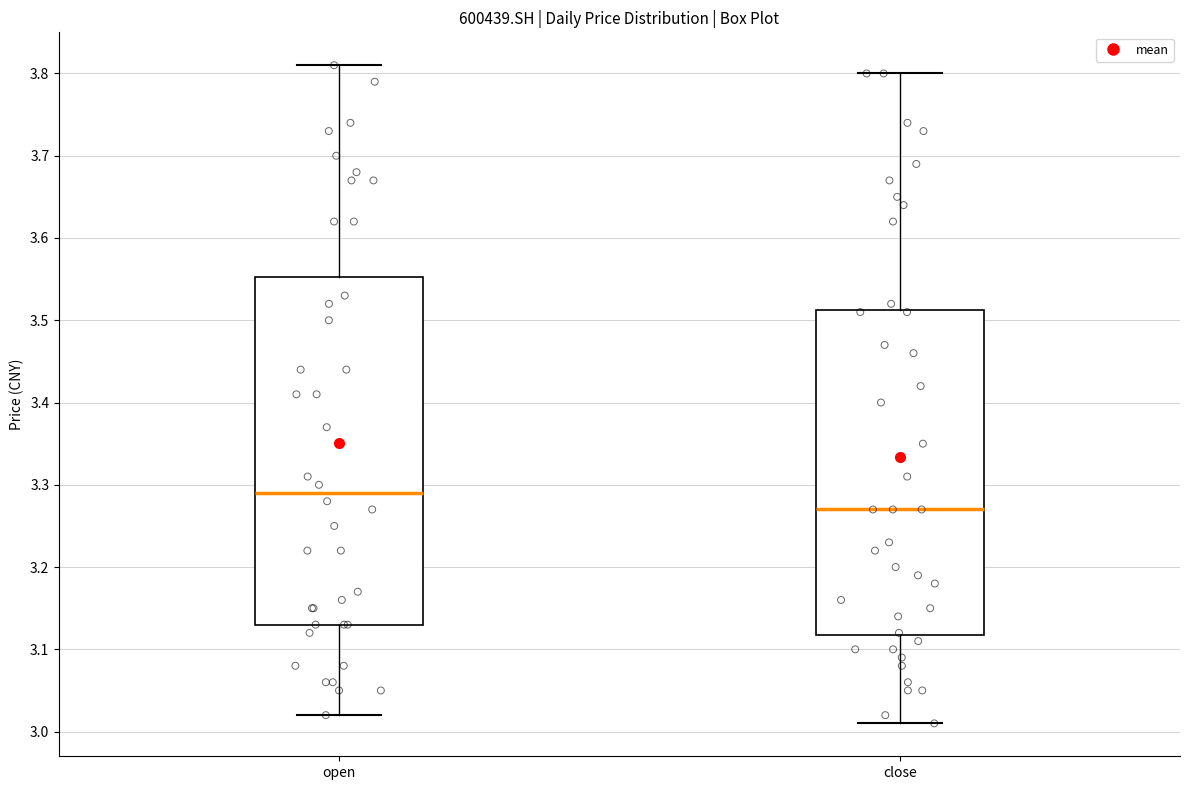

Which box has the highest median line?

open